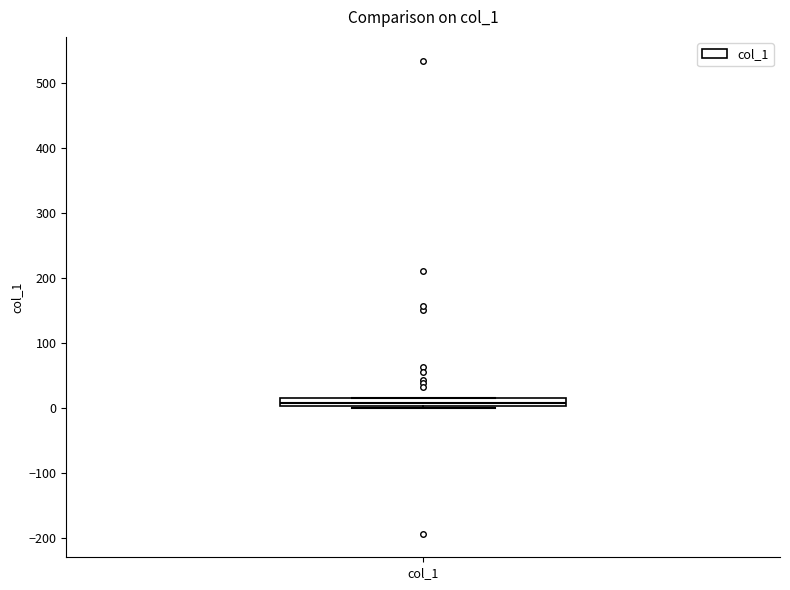

Where is the lower edge of the box for col_1 on the y-axis? The values are not printed on the chart, so give them approximately, as read against the axis.

0